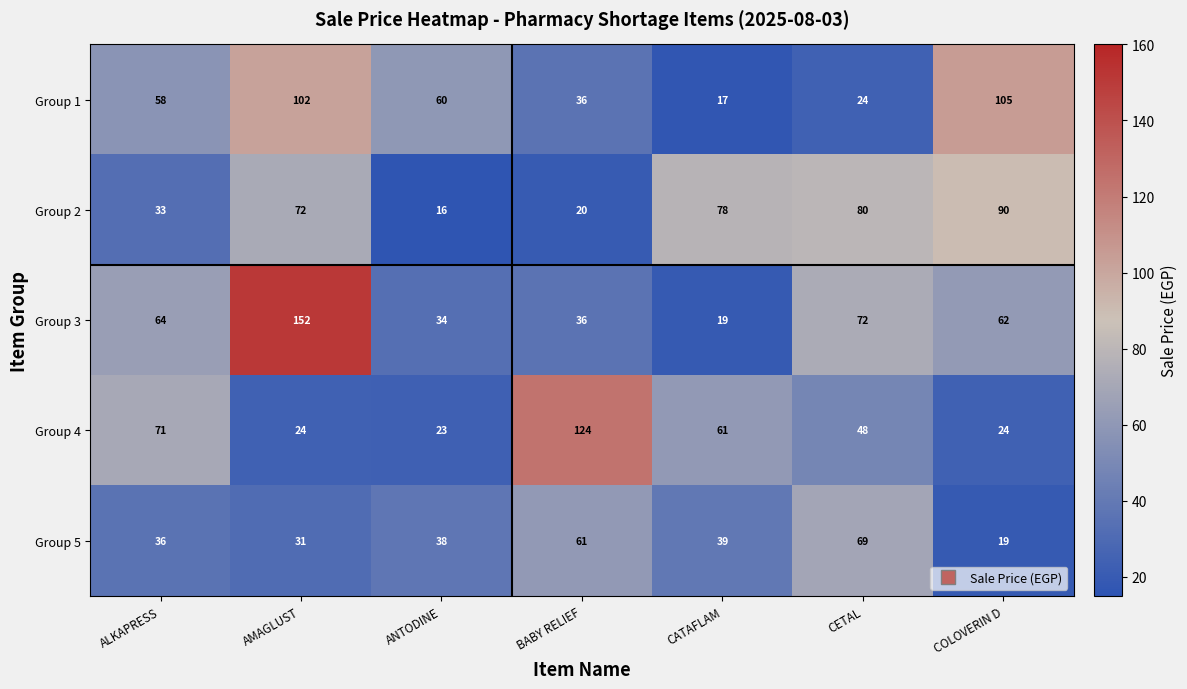

The Group 1 series shows 60 at ANTODINE. True or false?

True